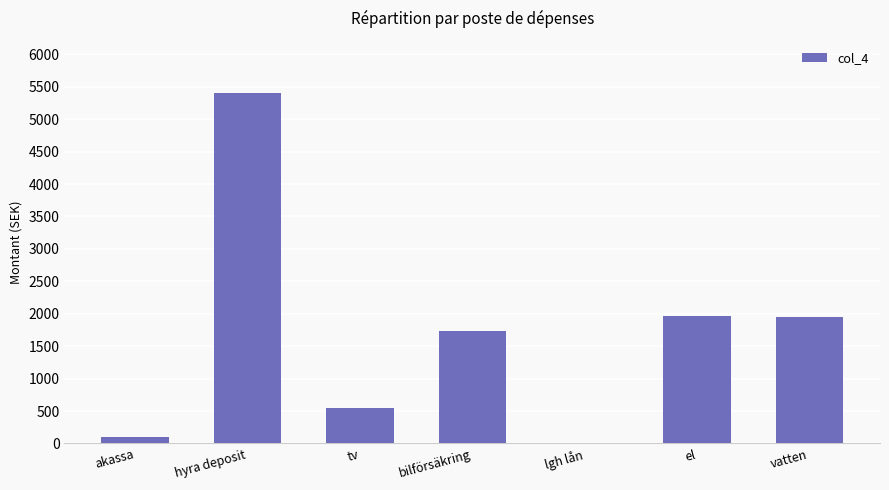

Which category has the highest value across all series?

hyra deposit